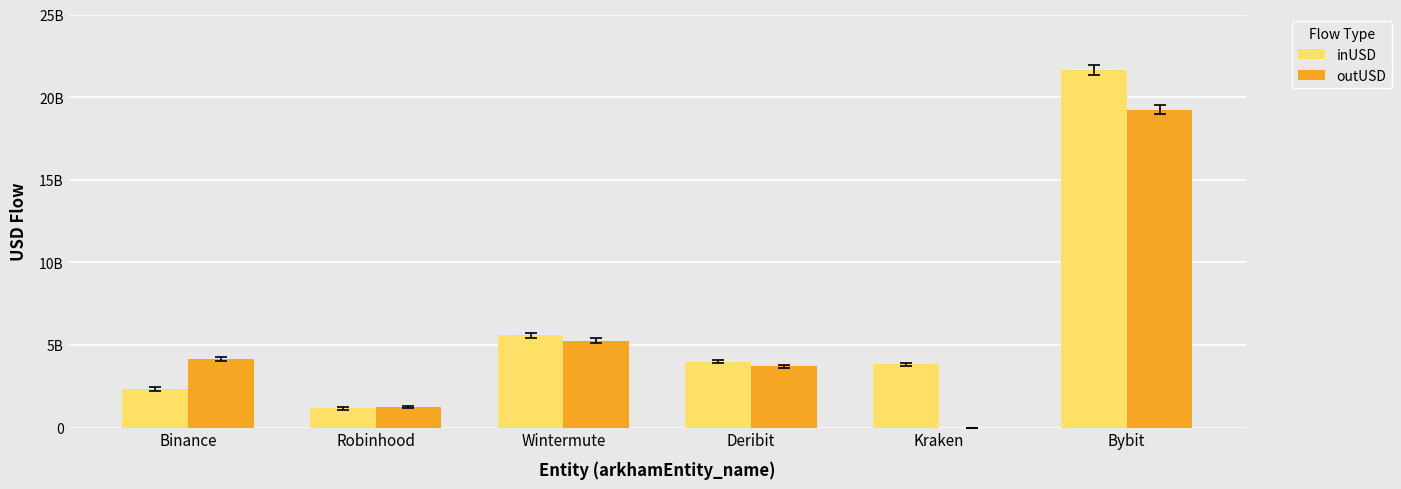

What is the average value of the inUSD series?

6419628132